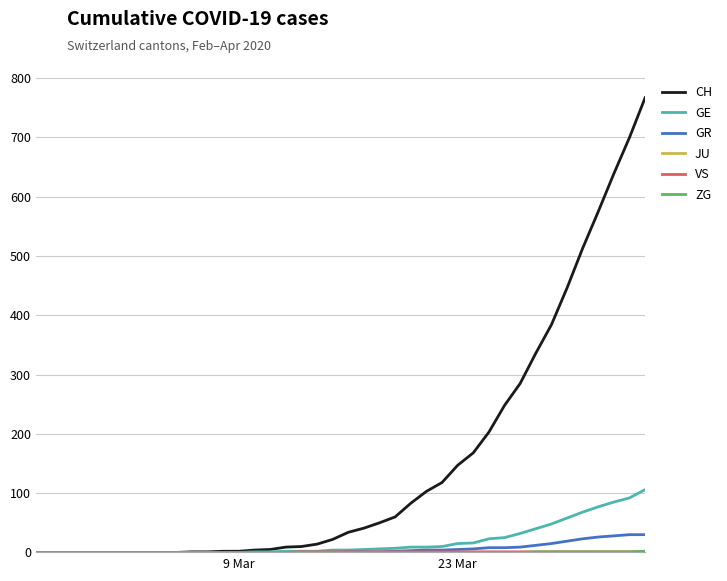

Which series has the largest range (max minus min)?

CH